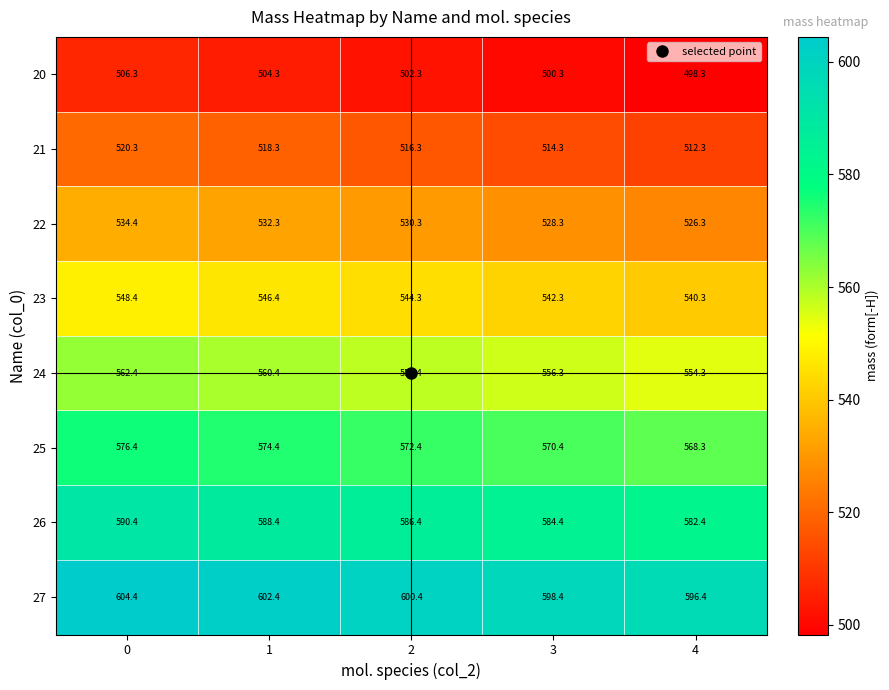

What is the spread (max minus min) of values at 4?

98.1